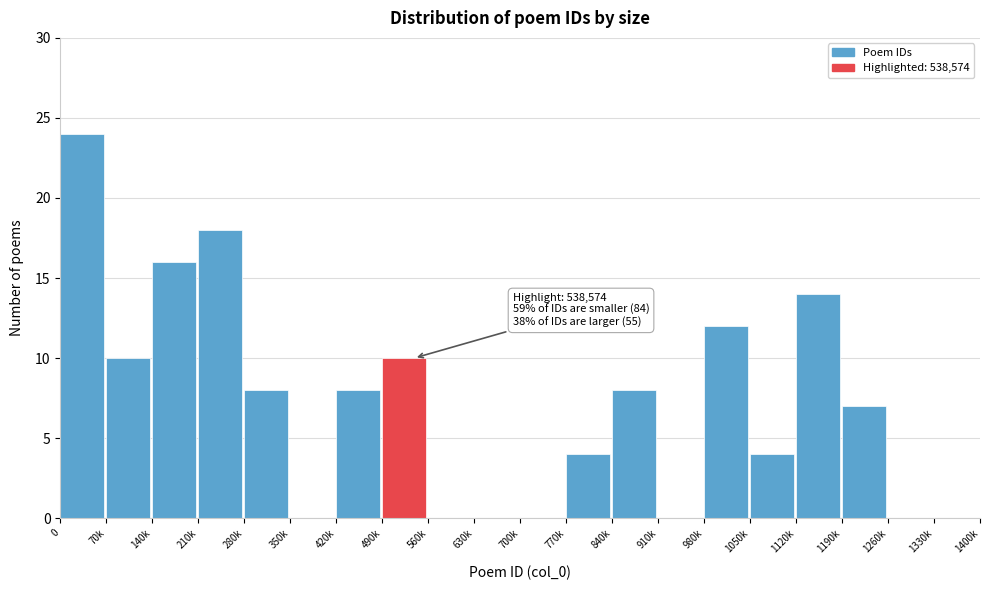

Reading left to right, list all the values displayed in this chart.

0=24	70k=10	140k=16	210k=18	280k=8	350k=0	420k=8	490k=10	560k=0	630k=0	700k=0	770k=4	840k=8	910k=0	980k=12	1050k=4	1120k=14	1190k=7	1260k=0	1330k=0